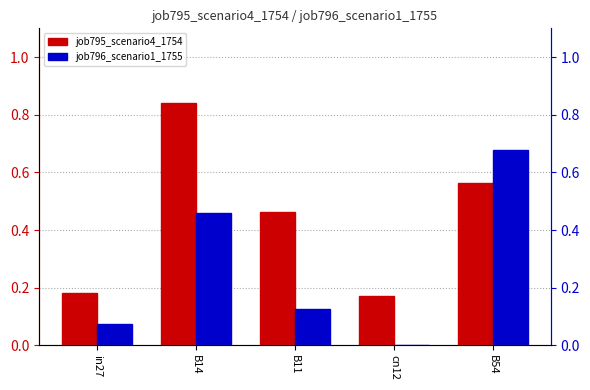

Which label corresponds to the smallest value in the chart?

cn12